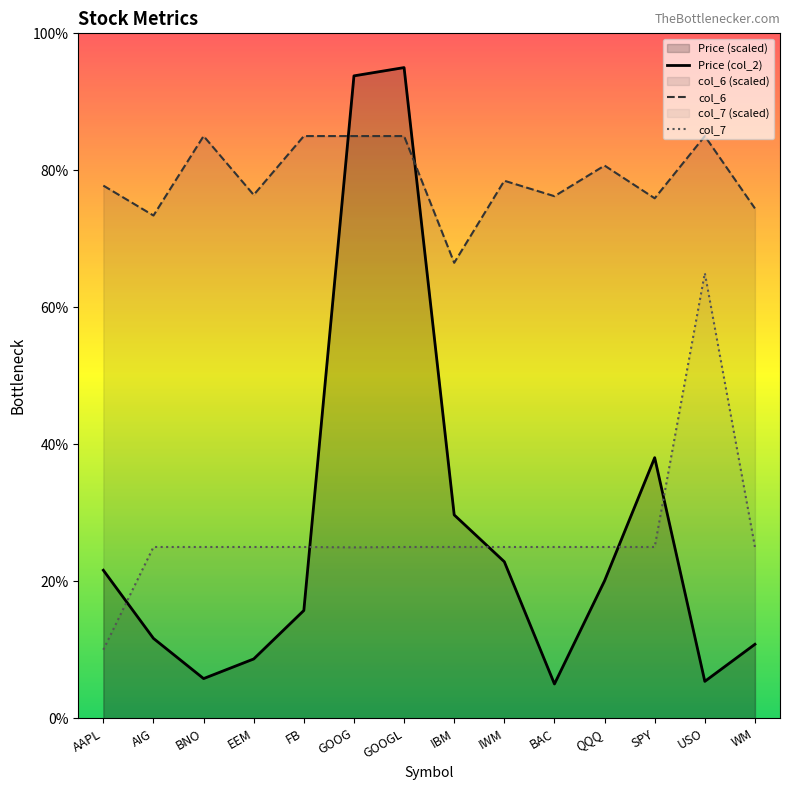

What is the difference between the maximum and minimum values in the col_7 series?

5.5